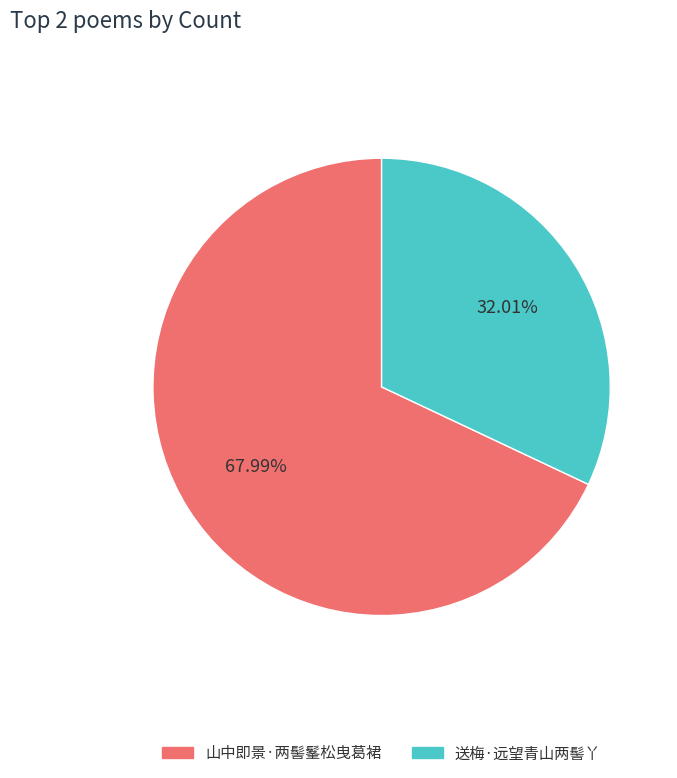

What is the smallest slice in the pie chart?

送梅·远望青山两髻丫